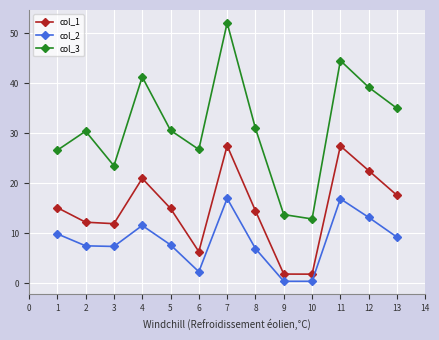

True or false: col_3 has a value of 64.8 at 4.

False